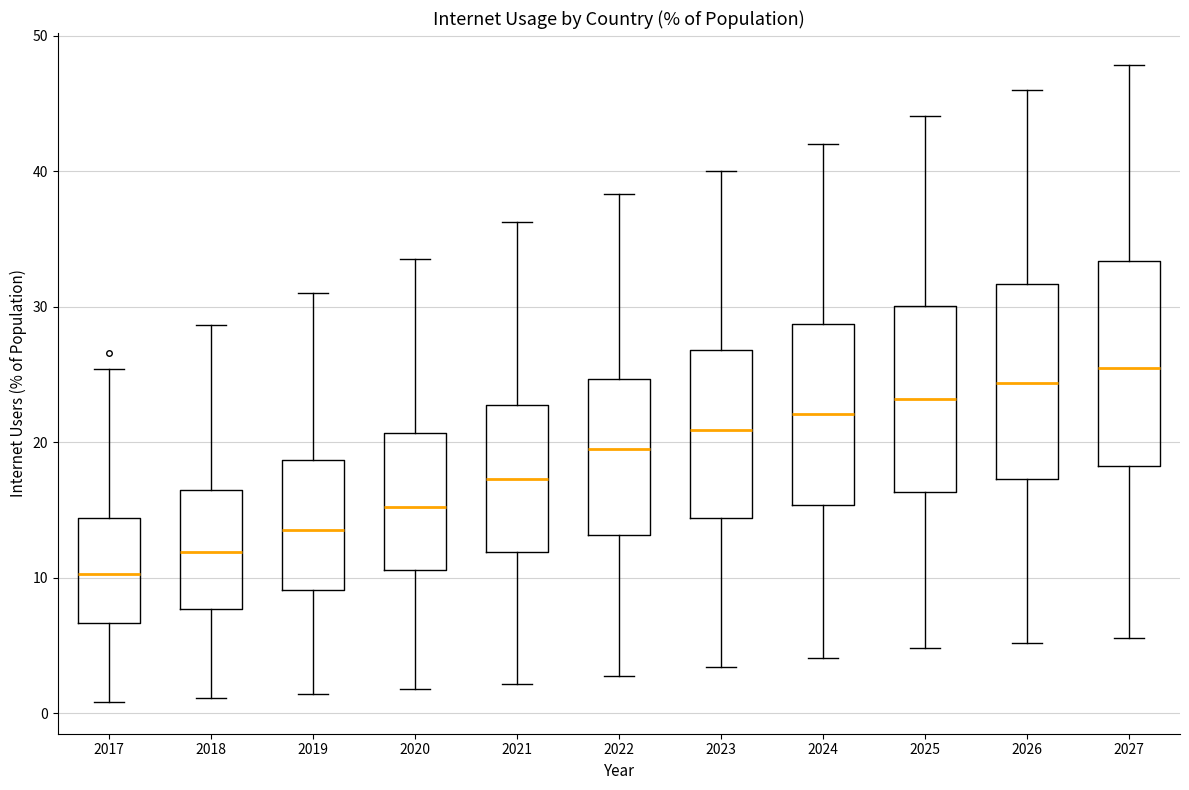

Which box has the lowest median line?

2017